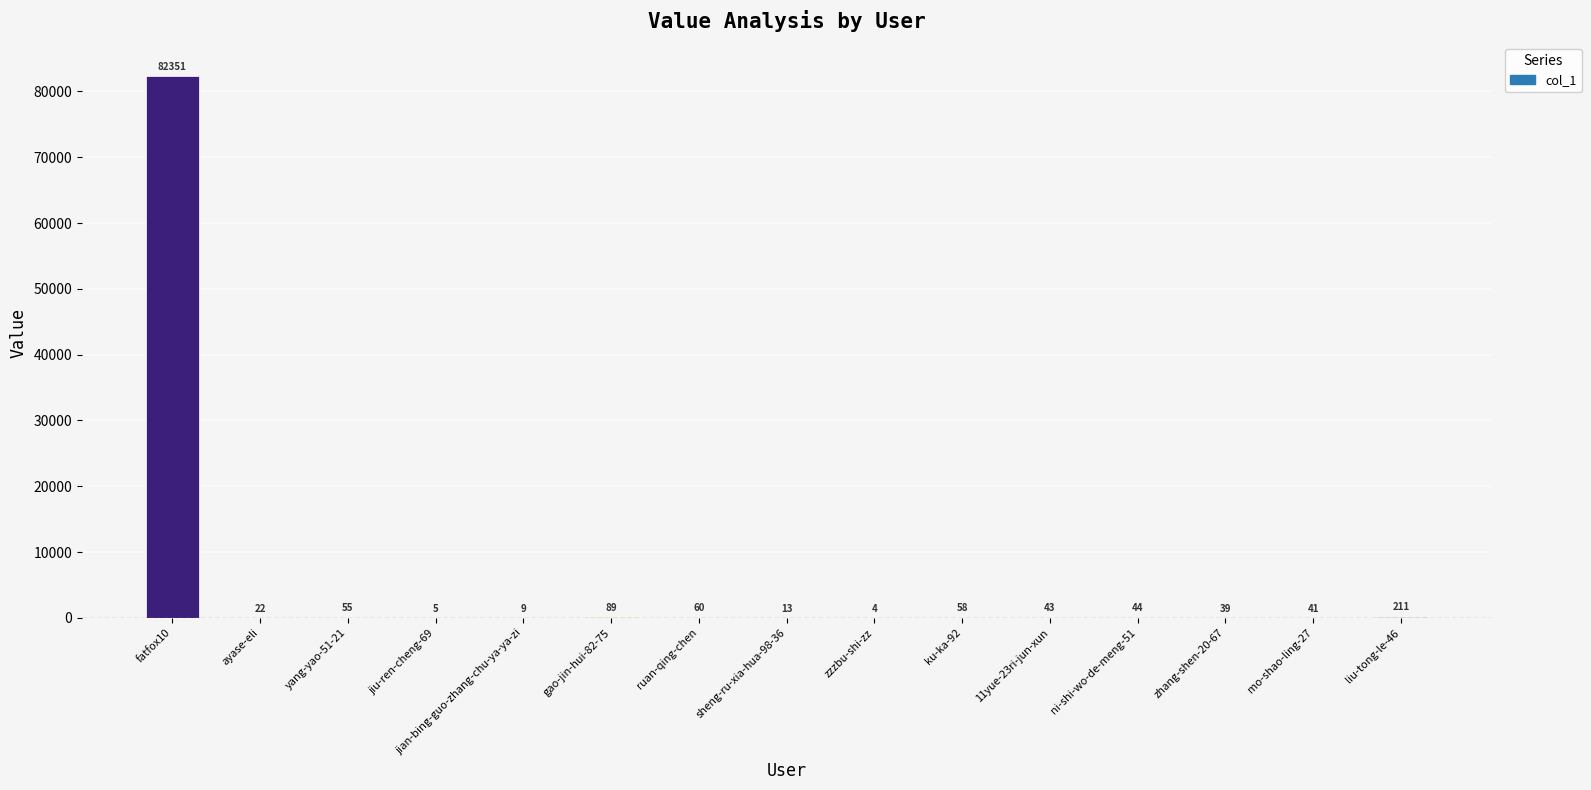

What is the greatest value displayed?

82351